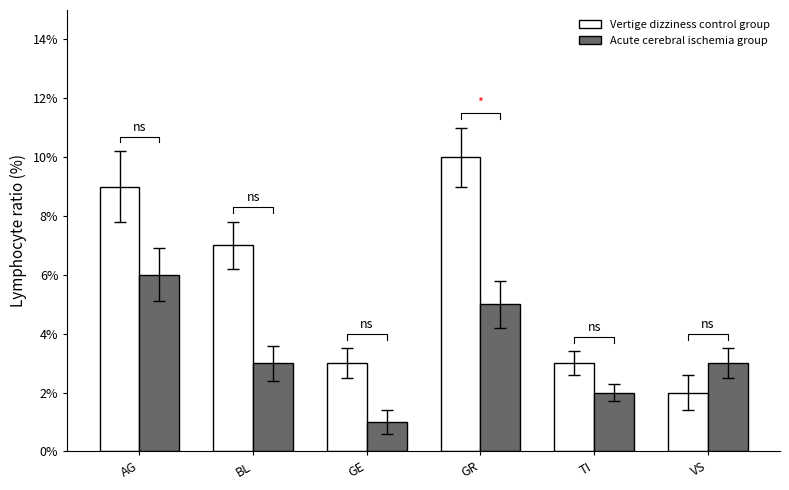

How many bars are there in total?

12